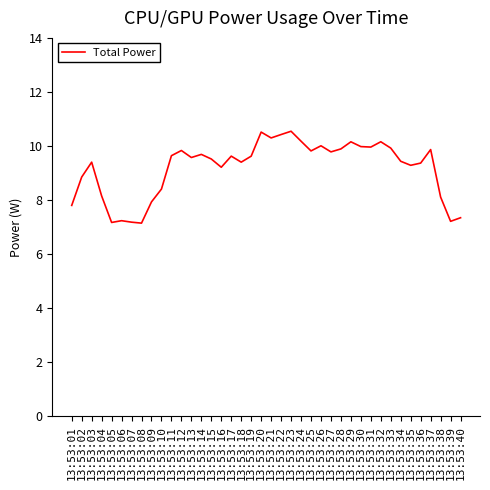

How many lines are shown in the chart?

1